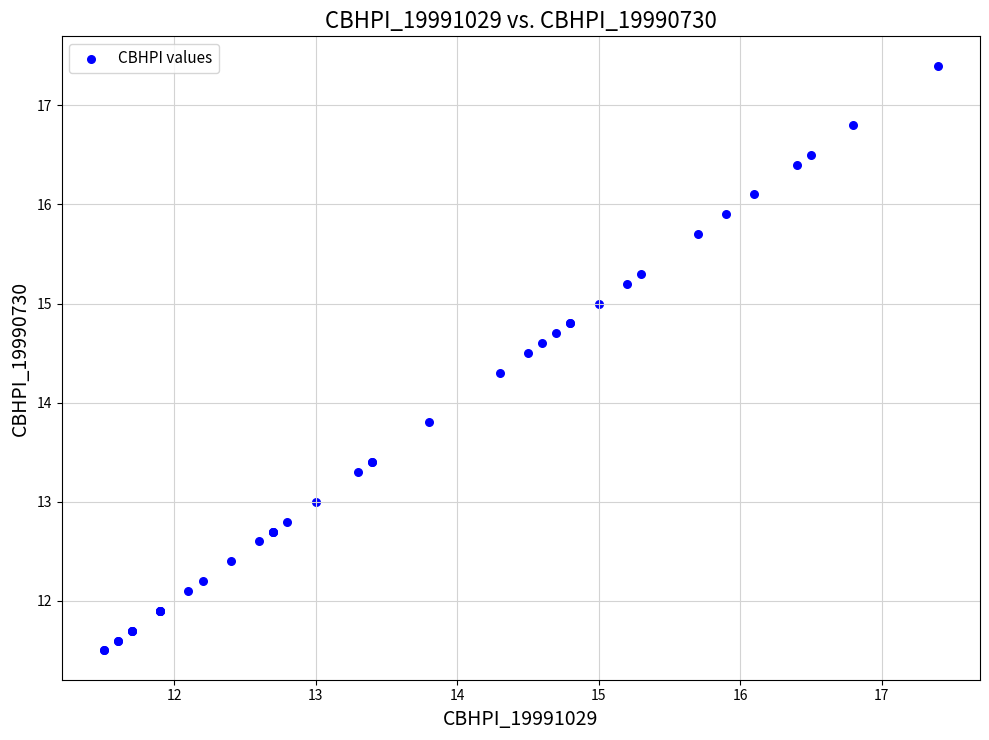

What Y value in the scatter plot is closest to 14?

13.8